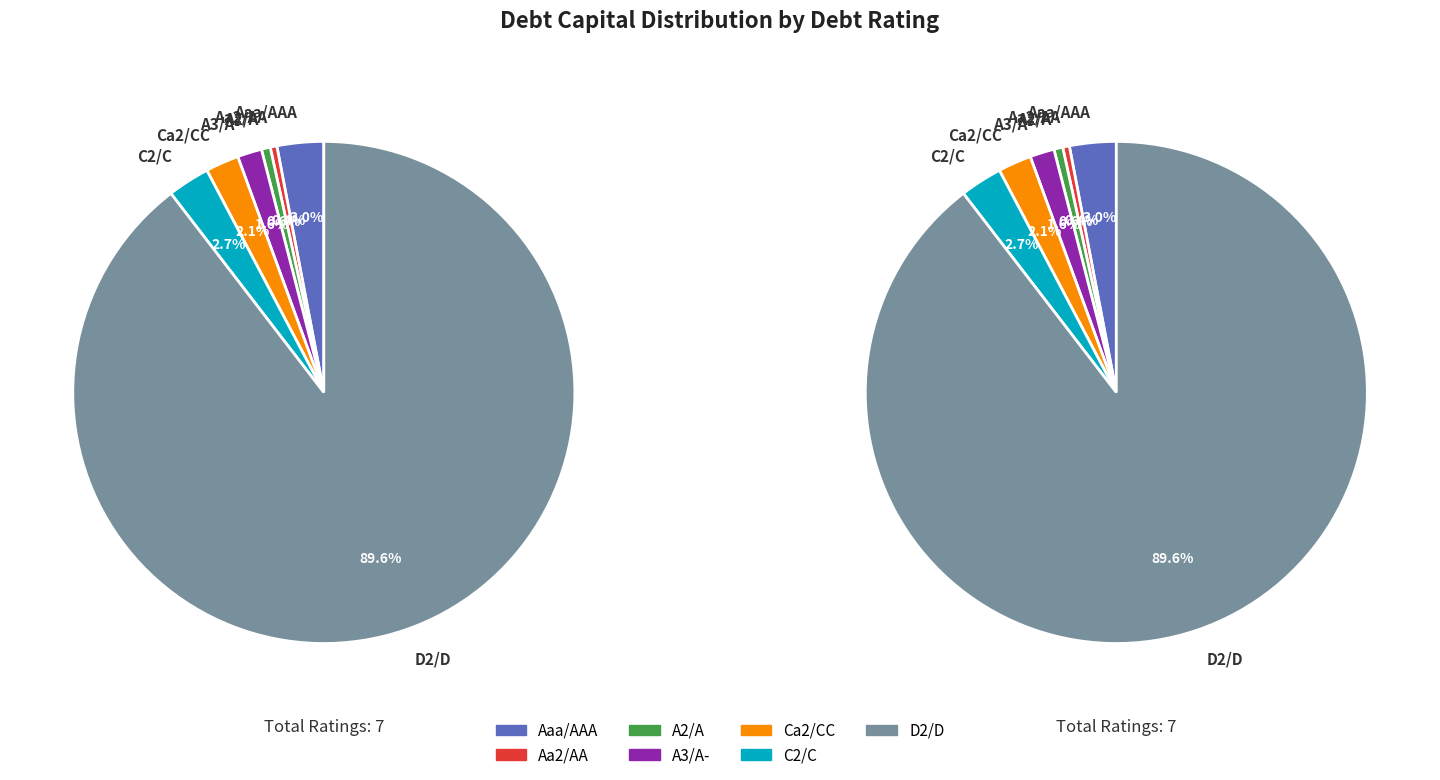

Between Aa2/AA and Ca2/CC, which is larger?

Ca2/CC